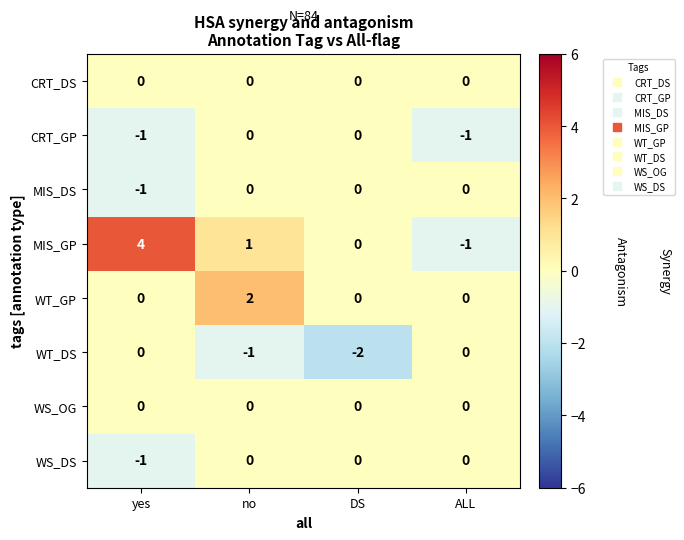

Read the MIS_GP value at yes.

4